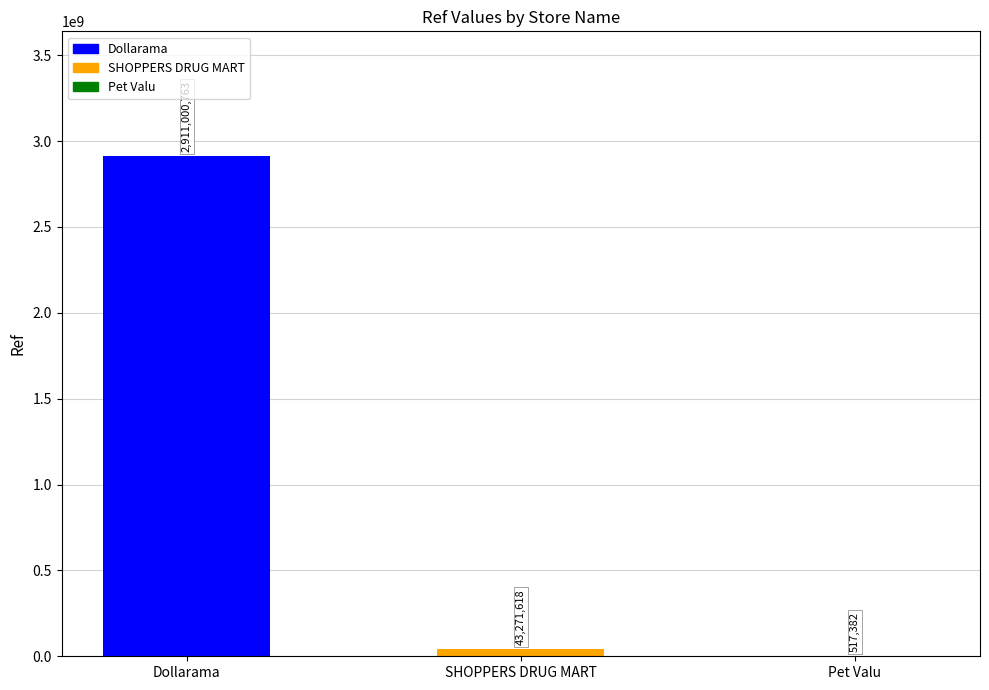

True or false: the data shows 4263653548 at Dollarama.

False